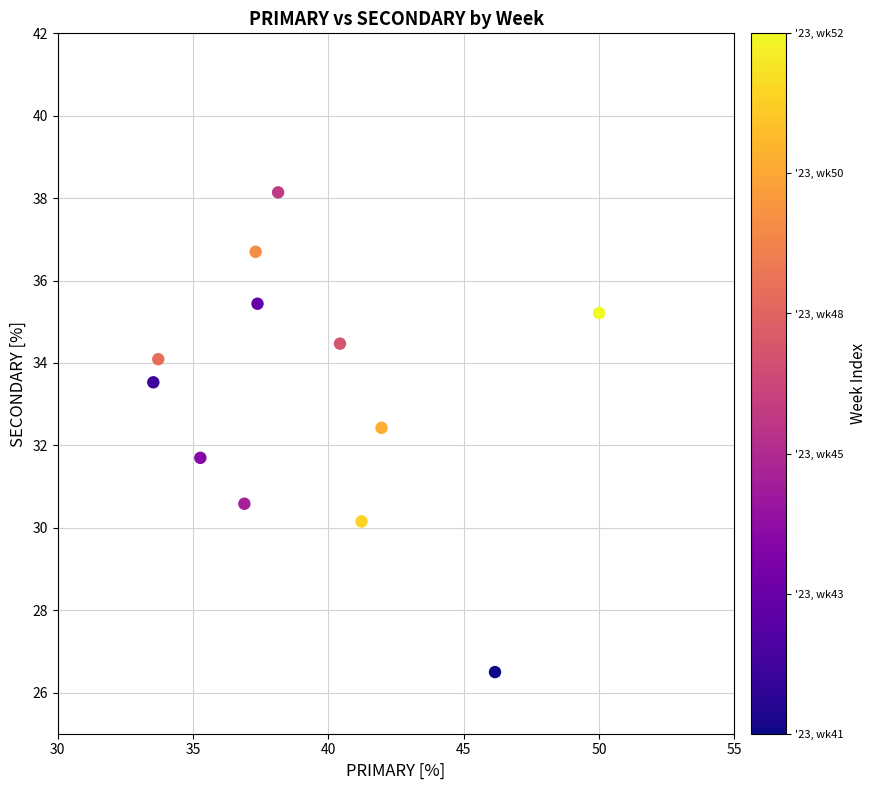

What is the range of X values (max minus min)?

16.5